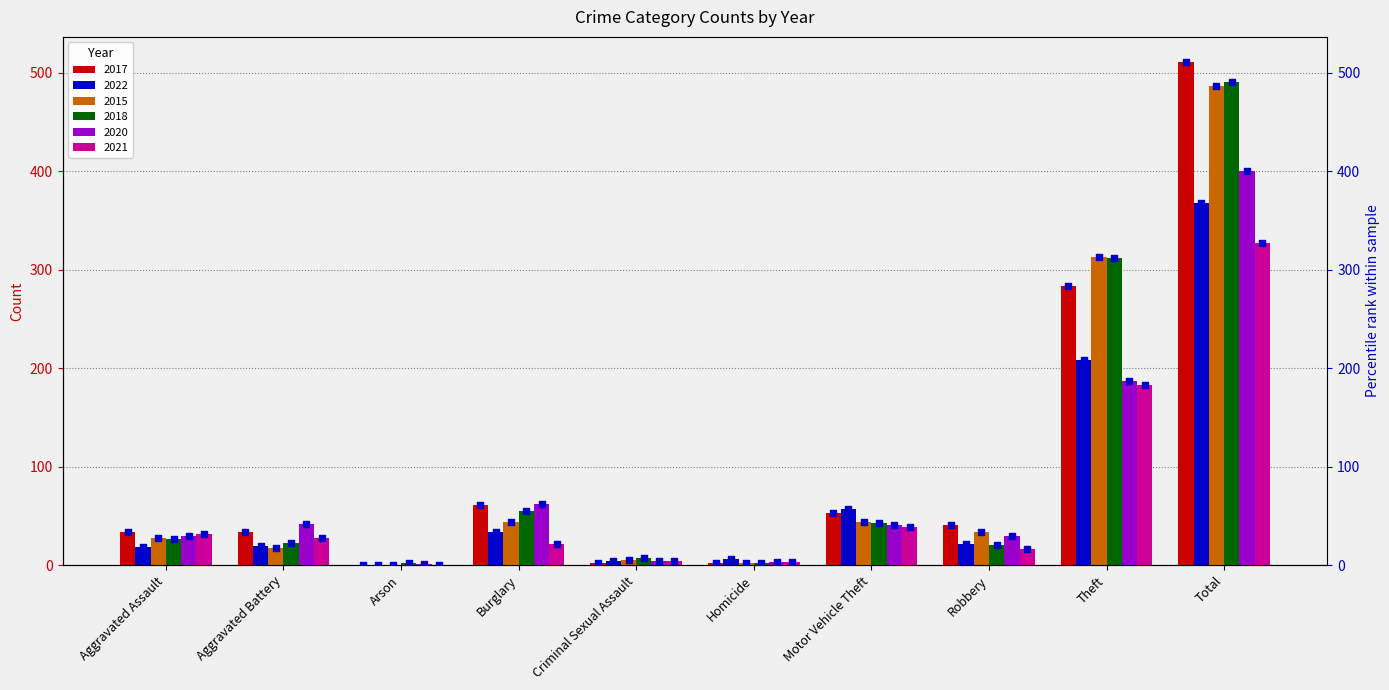

What are all the series names shown in the legend?

2017, 2022, 2015, 2018, 2020, 2021